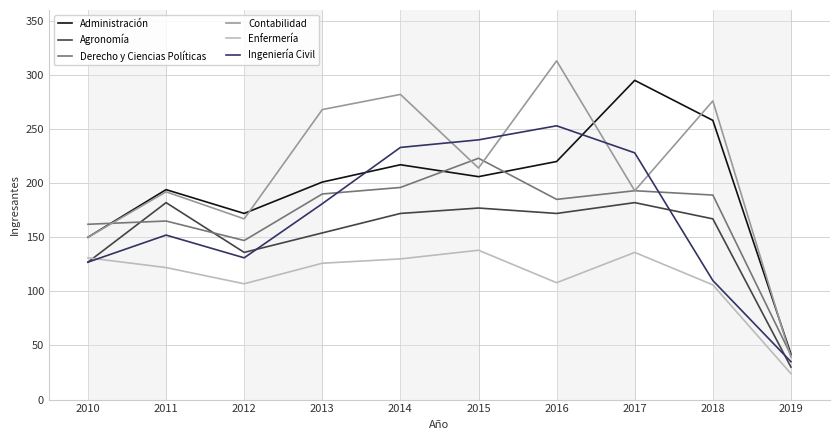

What is the sum of the Ingeniería Civil values at 2010 and 2016?

380